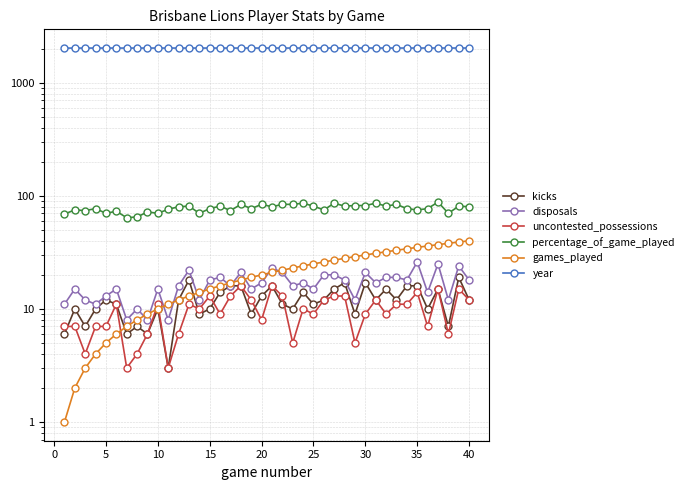

How many lines are shown in the chart?

6